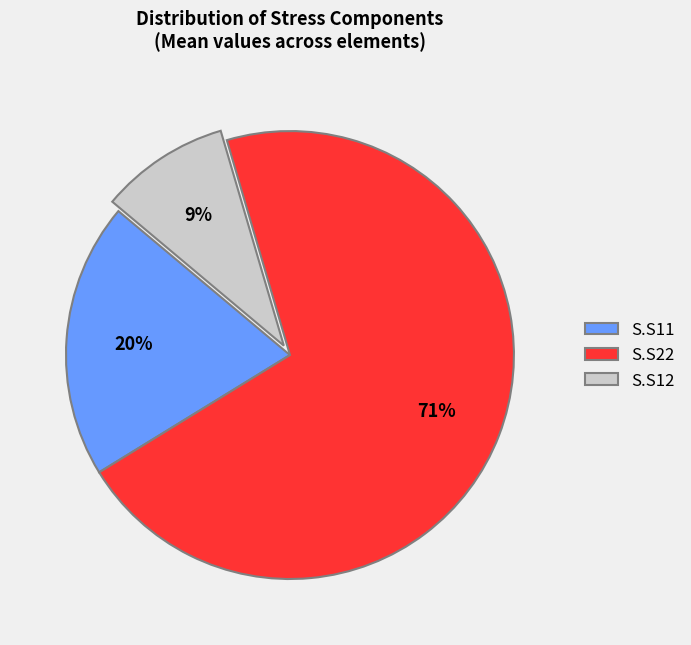

What is the majority slice?

S.S22